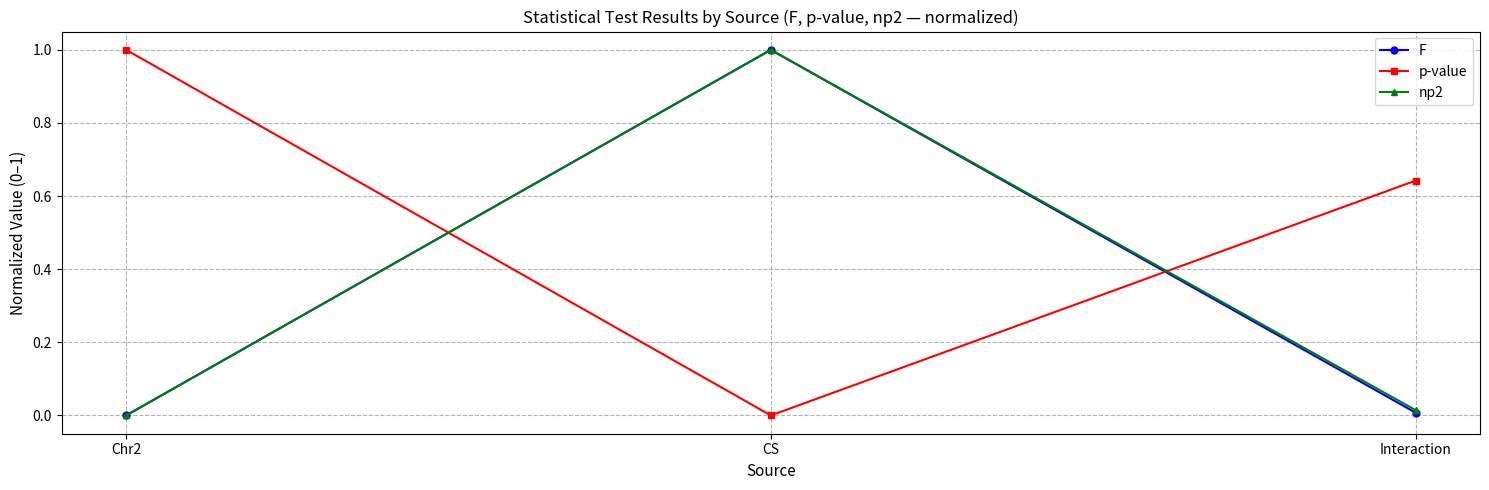

What is the sum of all np2 values?

1.0